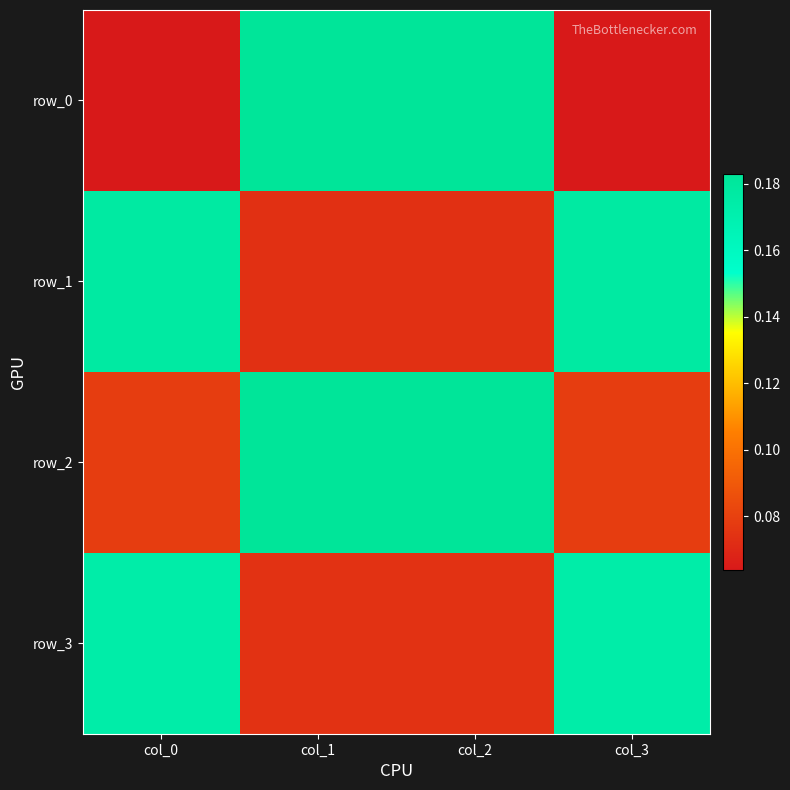

Rank the series at col_1 from lowest to highest value.

row_1, row_3, row_0, row_2